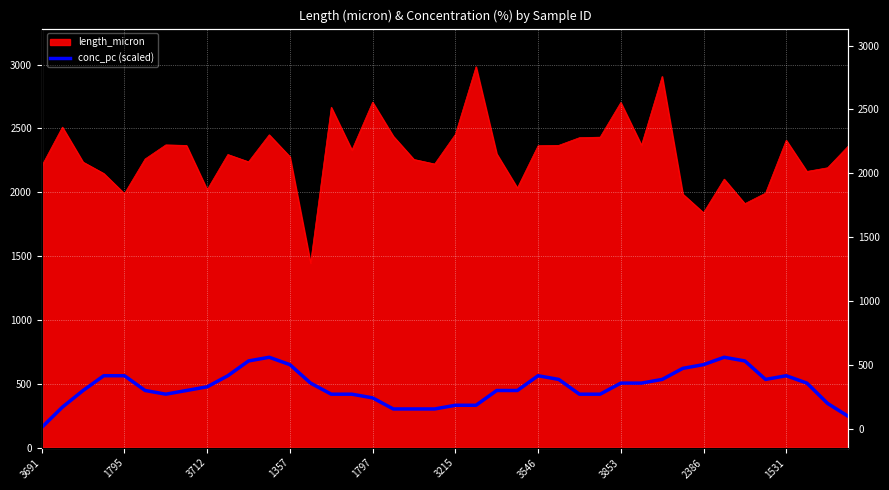

What is the smallest value displayed?

159.0